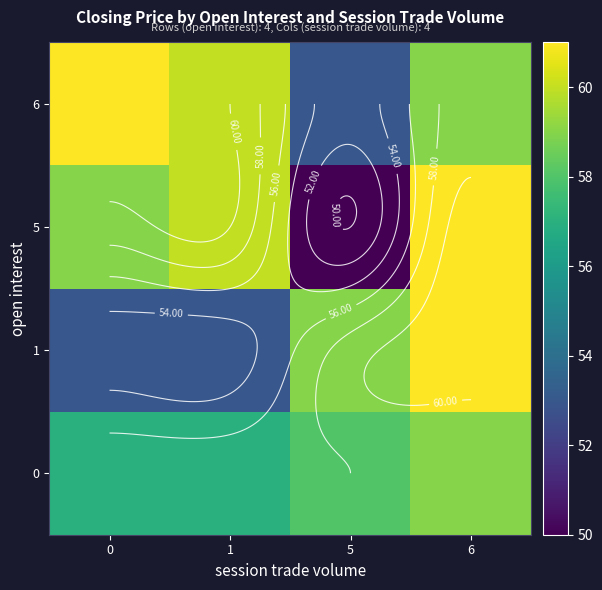

What is the difference between the highest and lowest values at 1?

7